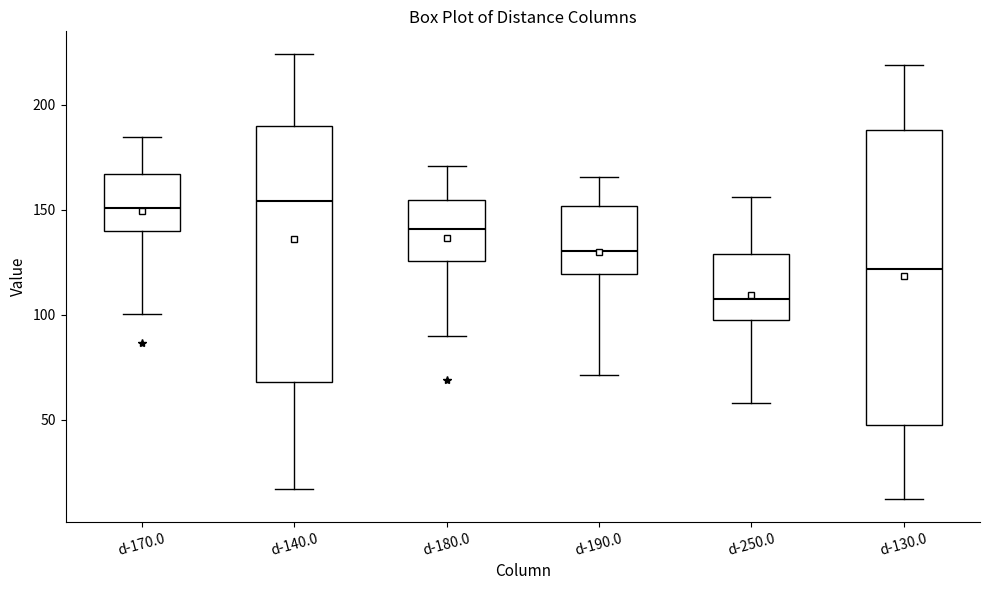

Comparing the boxes themselves (not the whiskers), which one is the tallest?

d-130.0